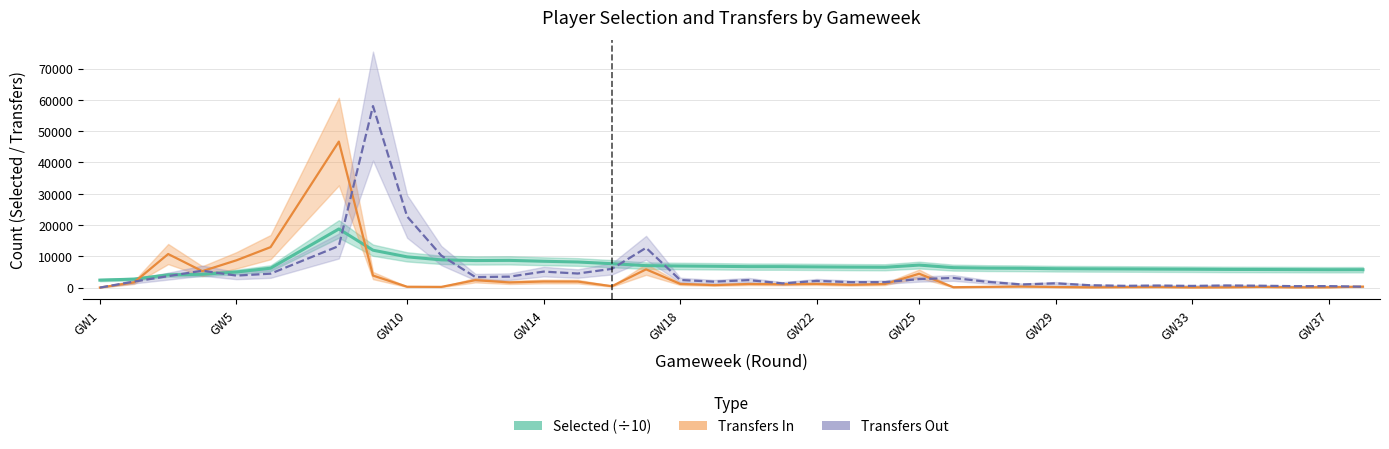

At GW14, list the series in order from largest to smallest.

Selected (÷10), Transfers Out, Transfers In